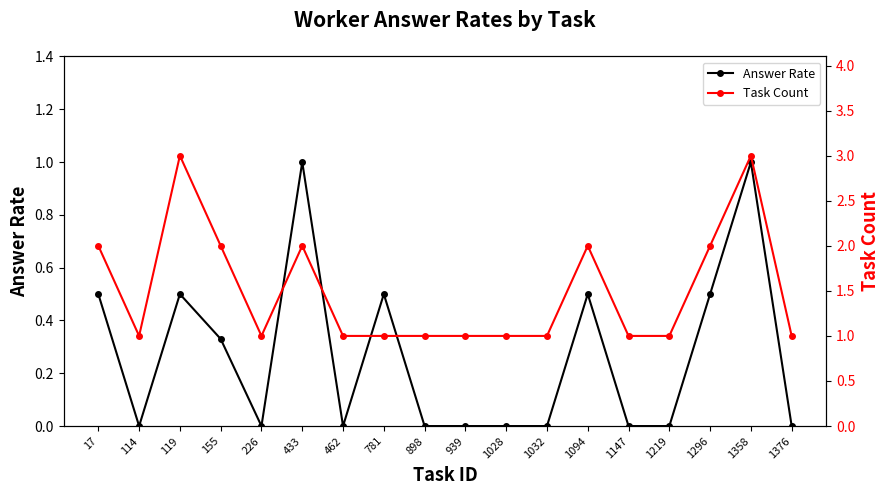

How many data points does each series have?

18